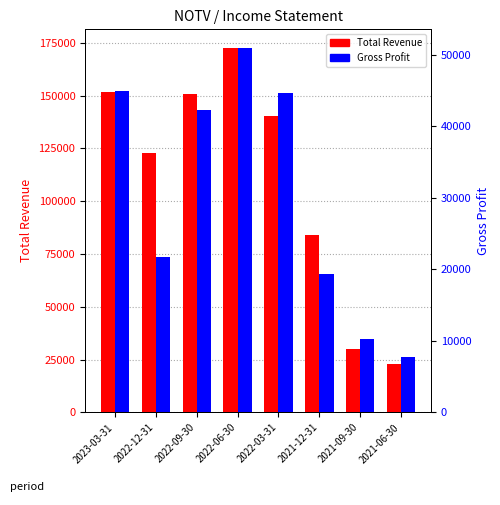

Read the Gross Profit value at 2021-12-31.

19300